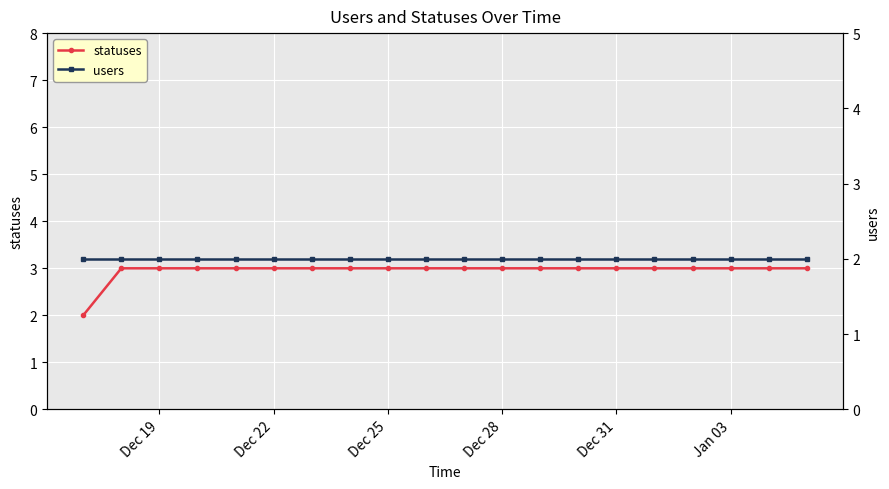

What is the highest value of the statuses series?

3